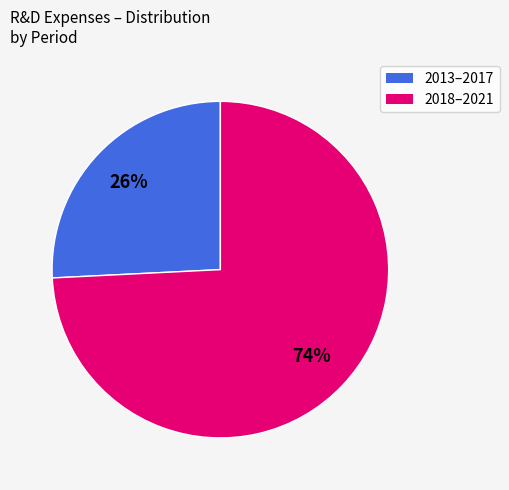

Is there any slice that represents more than half of the pie?

Yes